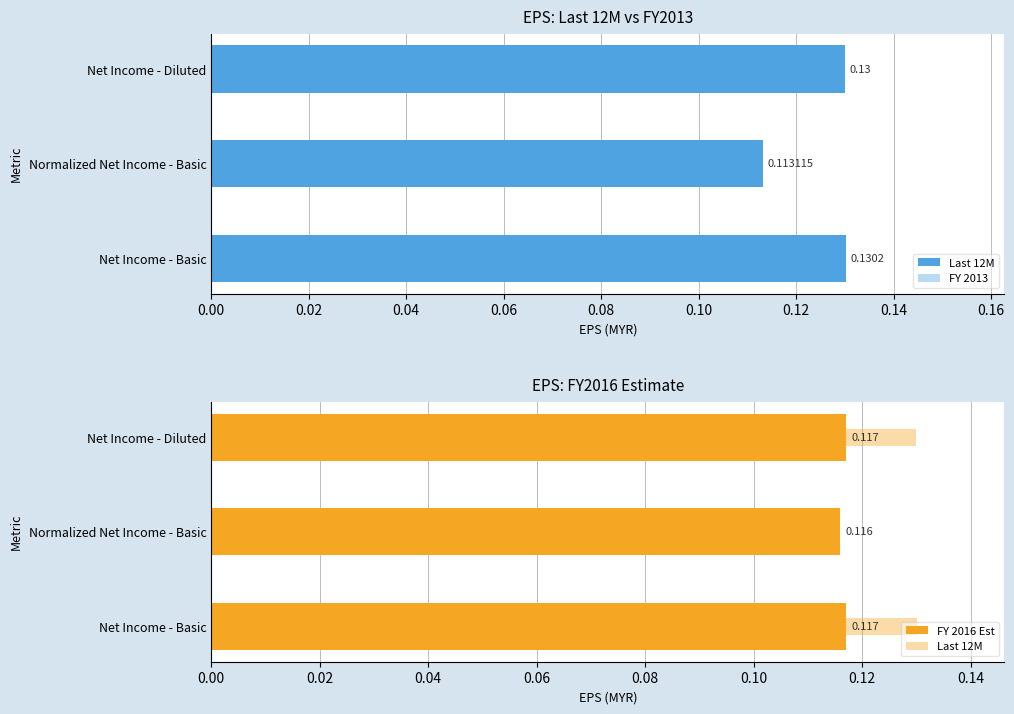

Rank the series at 0.02 from lowest to highest value.

FY 2013, Last 12M, FY 2016 Est